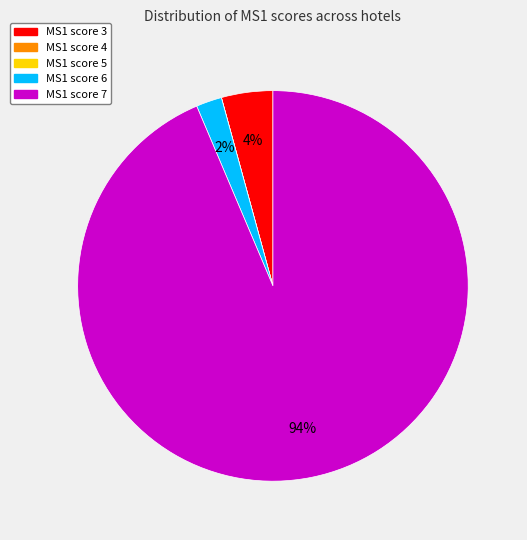

To the nearest percent, what is the average slice percentage?

20%